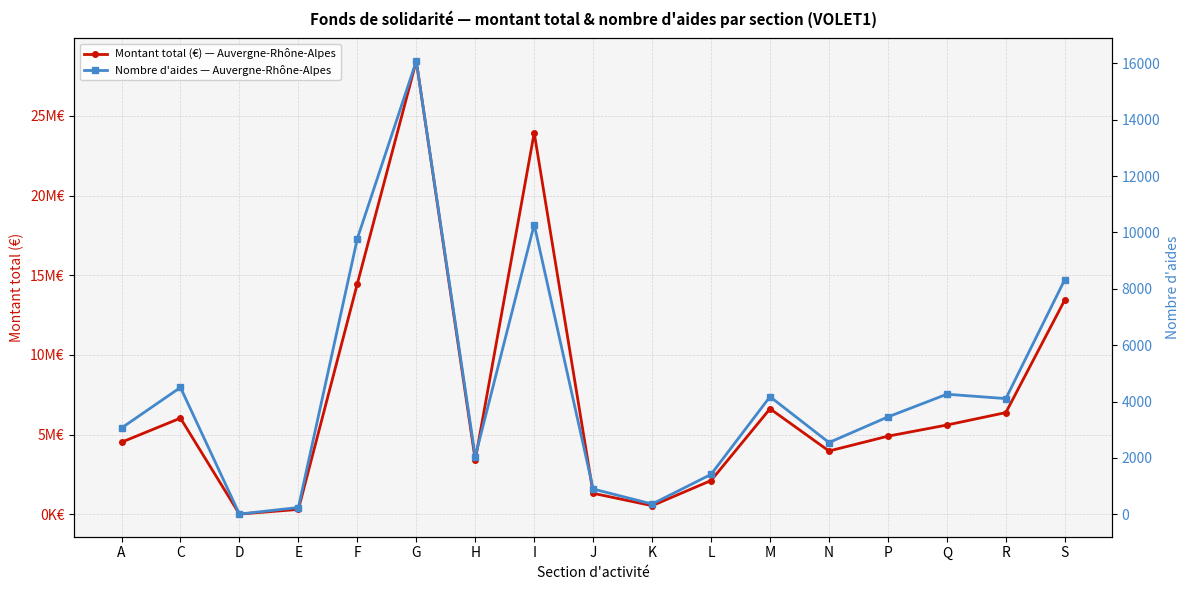

At which label does Montant total (€) — Auvergne-Rhône-Alpes first exceed 4901985?

C